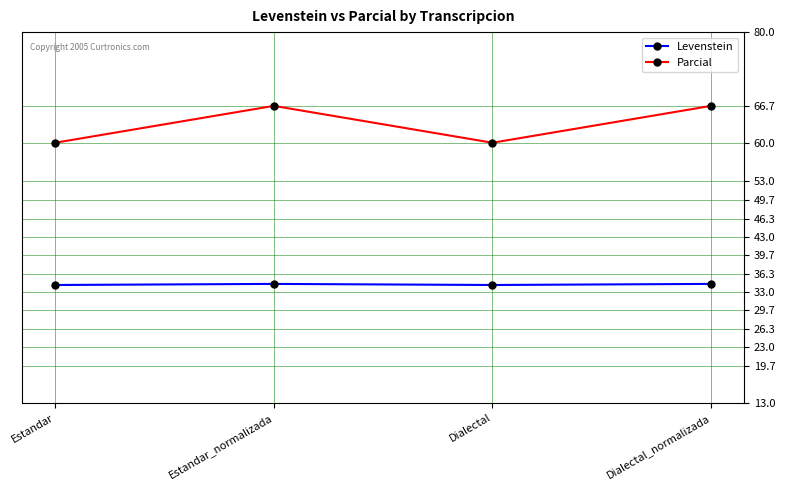

What are all the series names shown in the legend?

Levenstein, Parcial